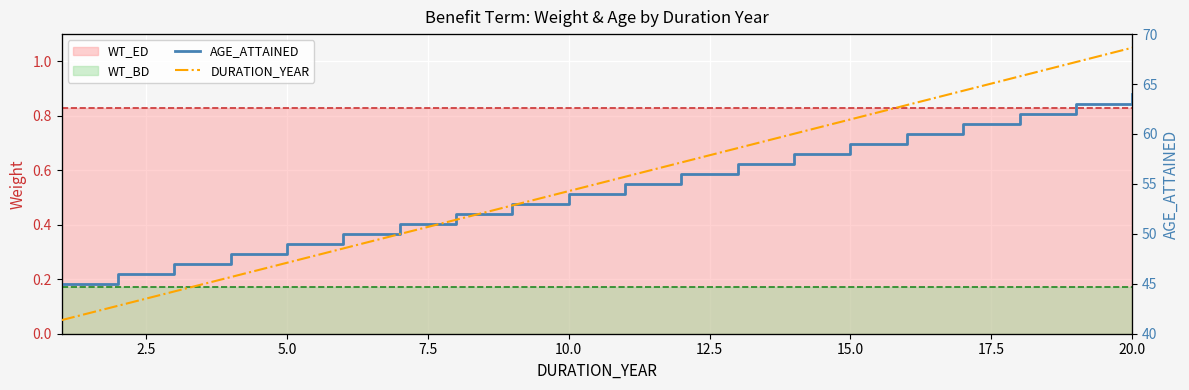

At which category is the sum across all series the highest?

20.0